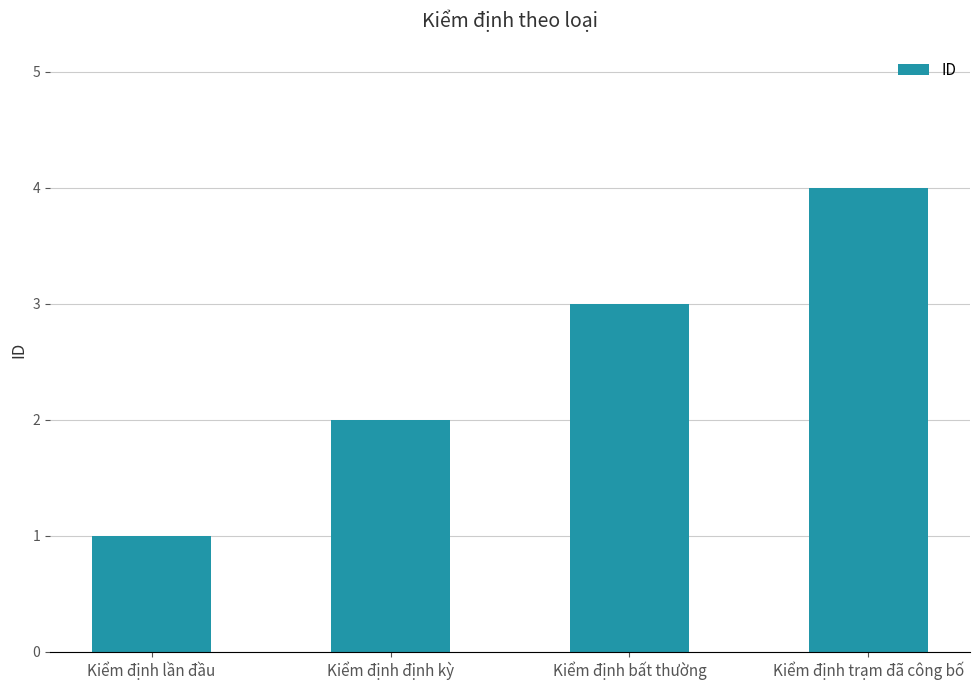

How many values are between 2 and 4?

3